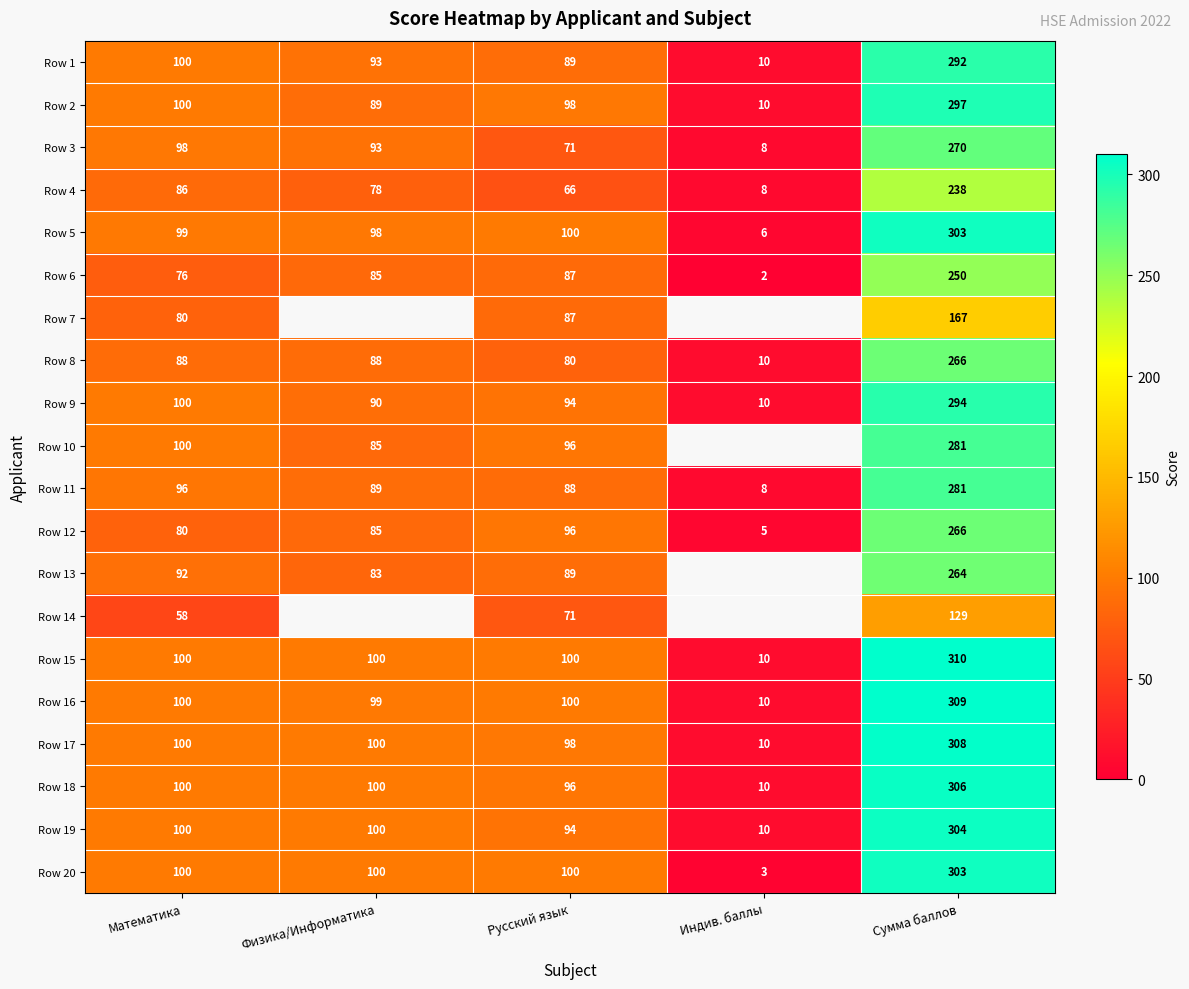

Which category has the lowest value in the Row 2 series?

Индив. баллы